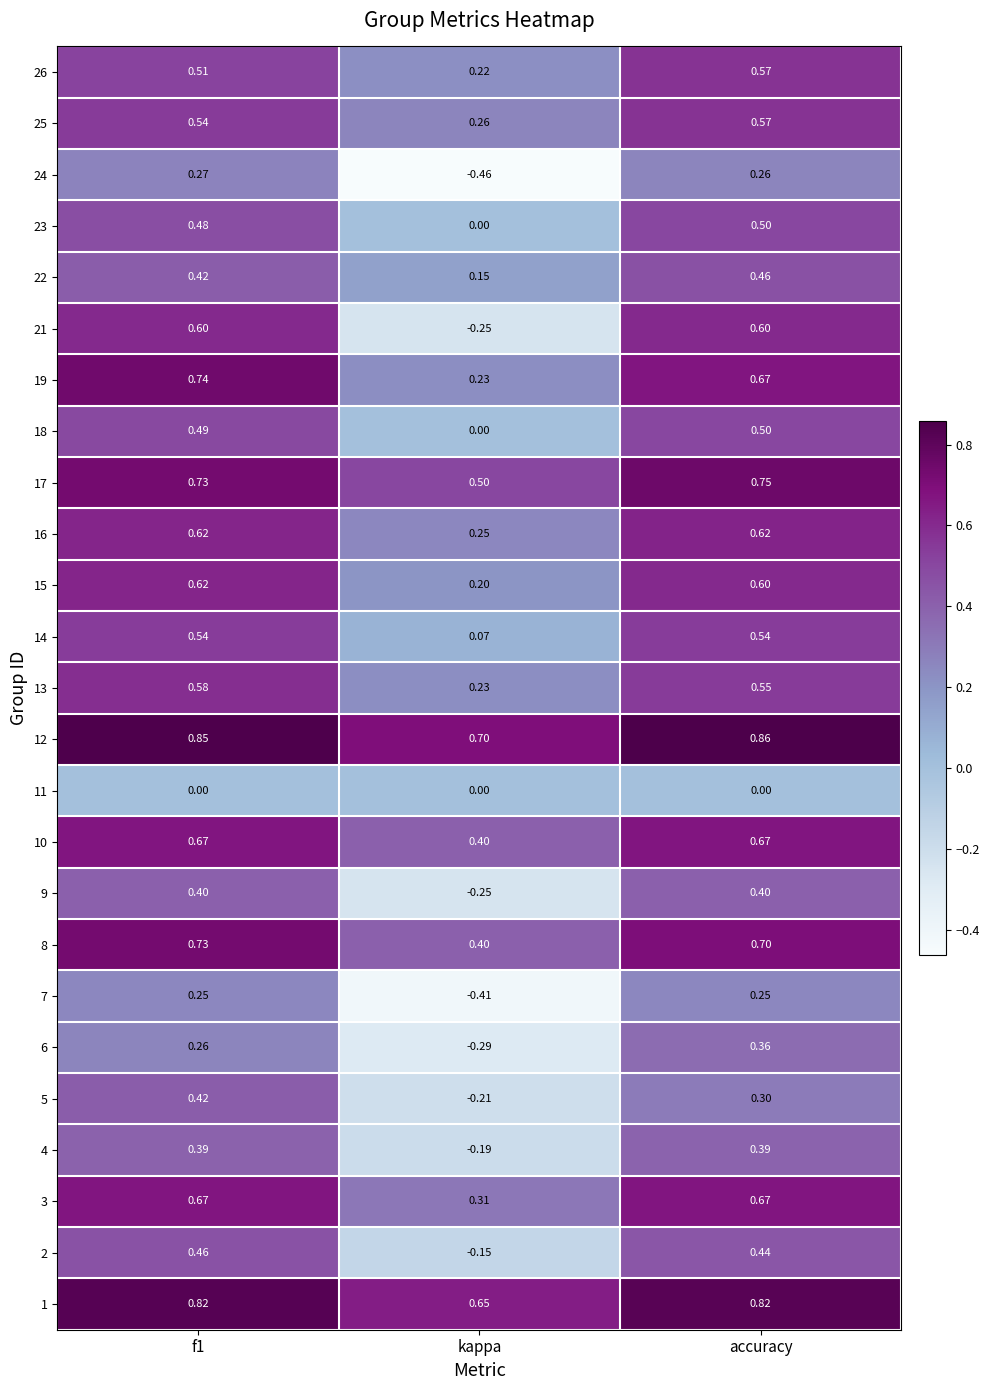

Is the value of 1 at f1 greater than the value of 22 at kappa?

Yes